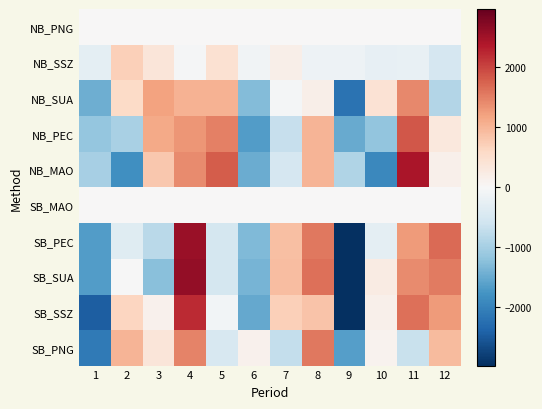

What is the difference between the highest and lowest values at 1?

2451.2